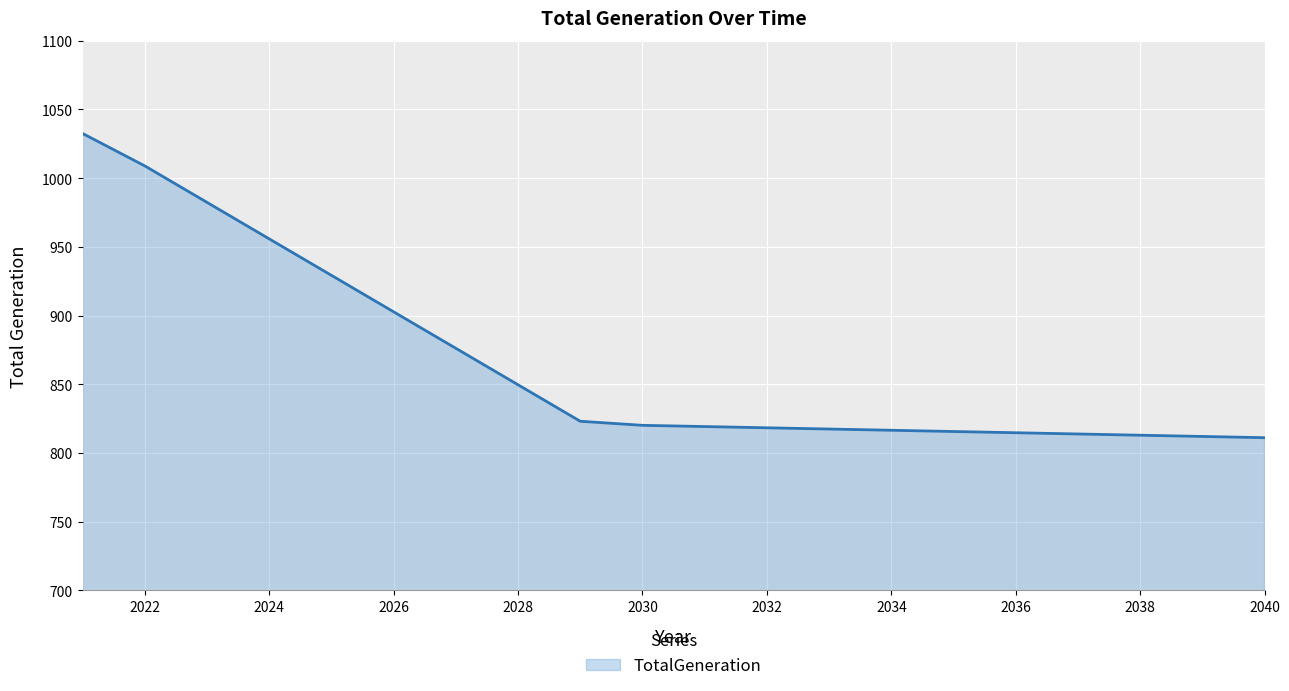

What is the greatest value displayed?

1032.5